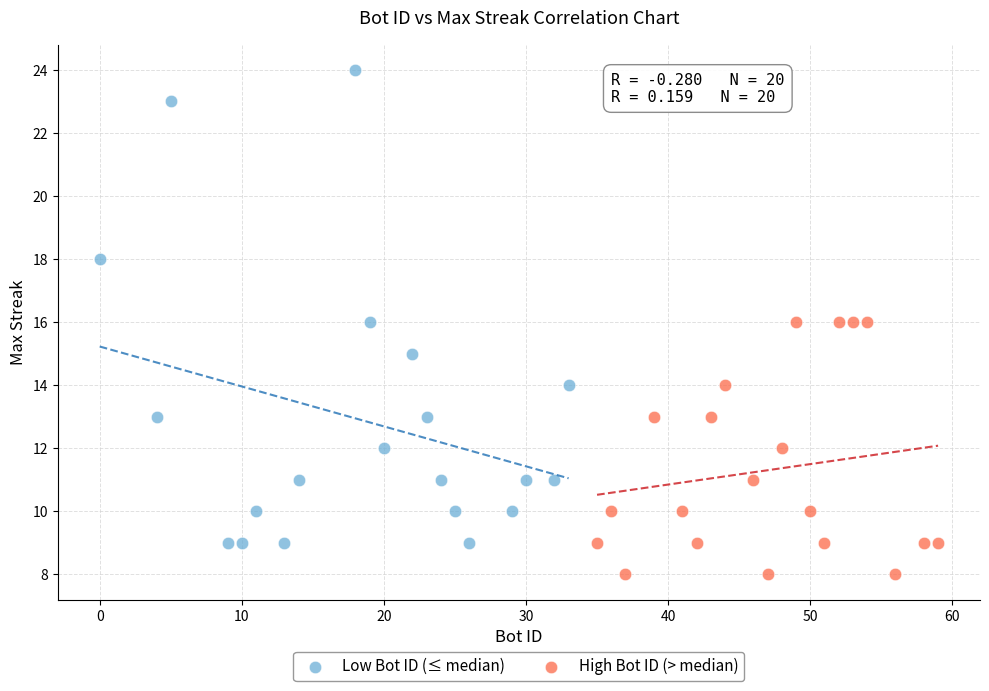

Which series contains the highest Y value?

Low Bot ID (≤ median)